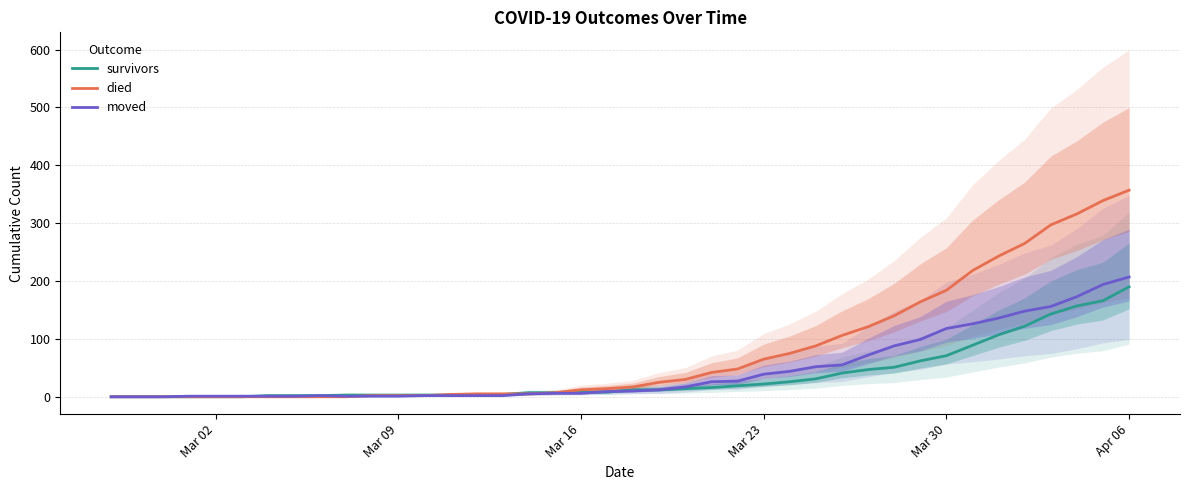

What is the highest value of the moved series?

207